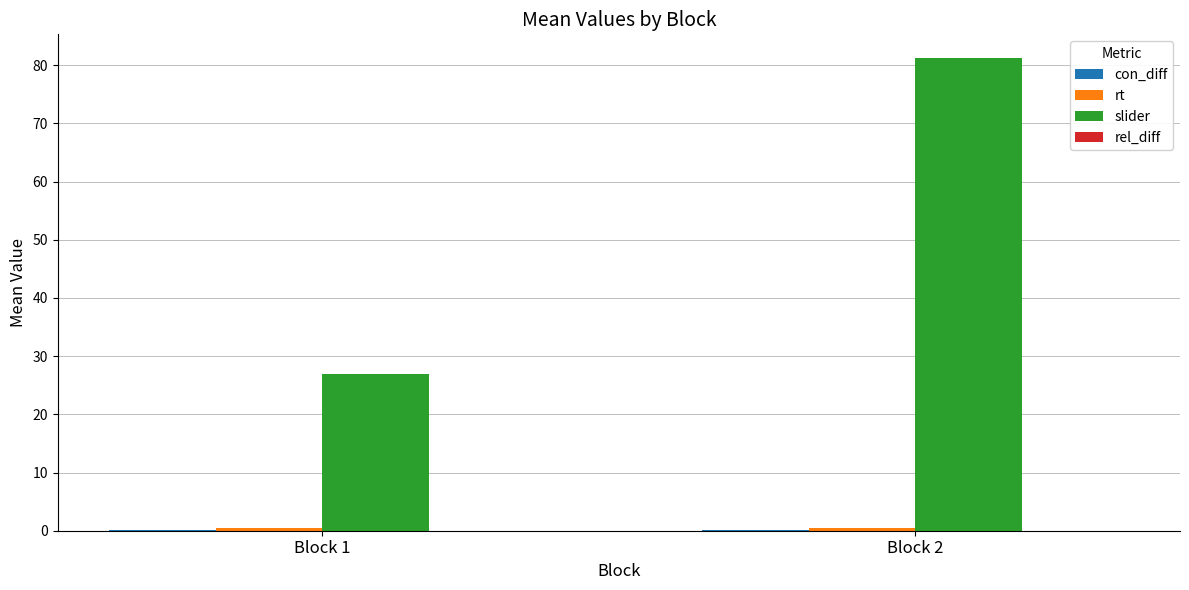

What is the total value across all series at Block 1?

27.5